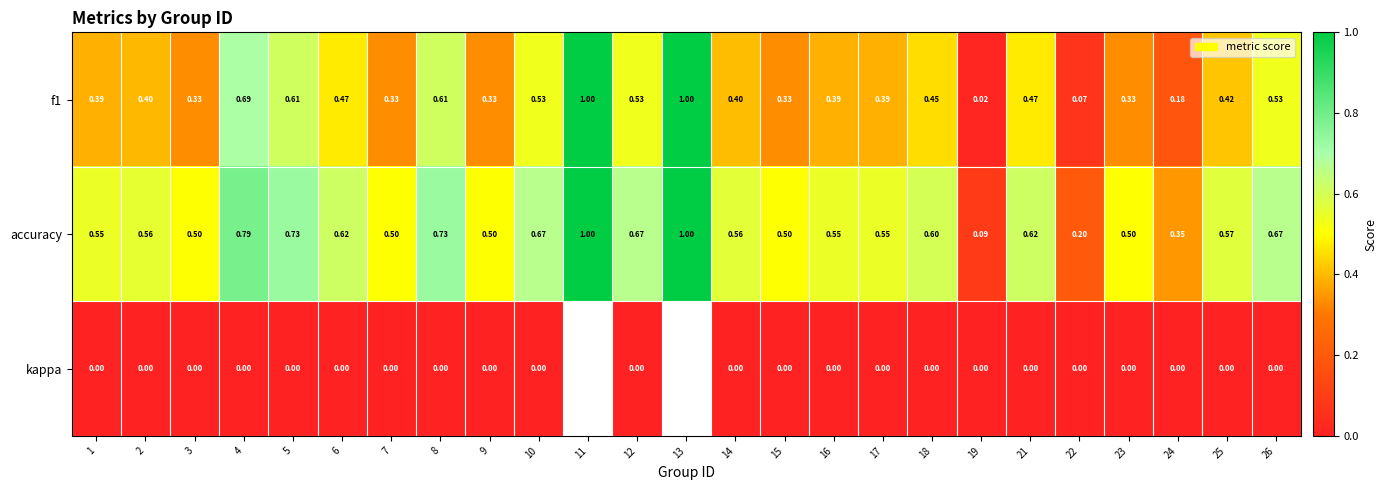

Is the value of accuracy at 14 greater than the value of f1 at 15?

Yes